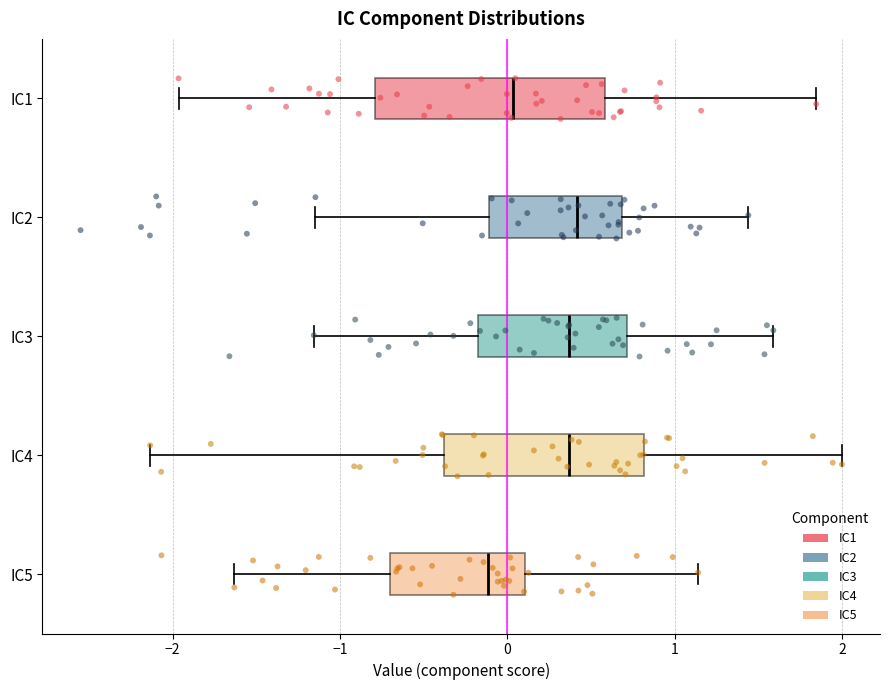

Where is the right edge of the box for IC1 on the x-axis? The values are not printed on the chart, so give them approximately, as read against the axis.

0.6